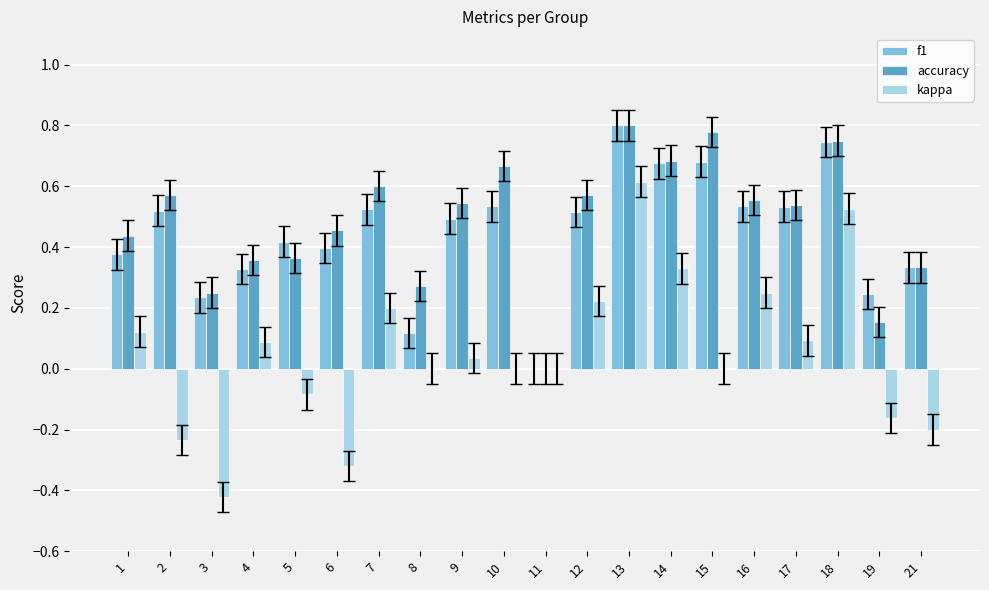

The value of kappa at 15 is 0.0. True or false?

True